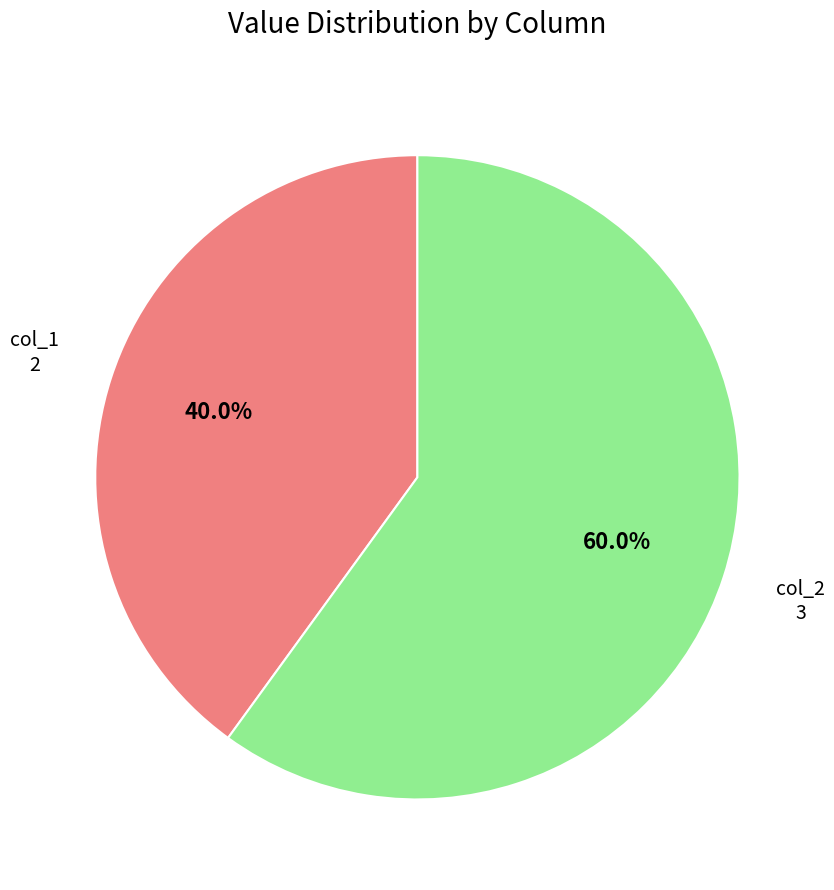

What percentage is NOT represented by col_2?

40.0%